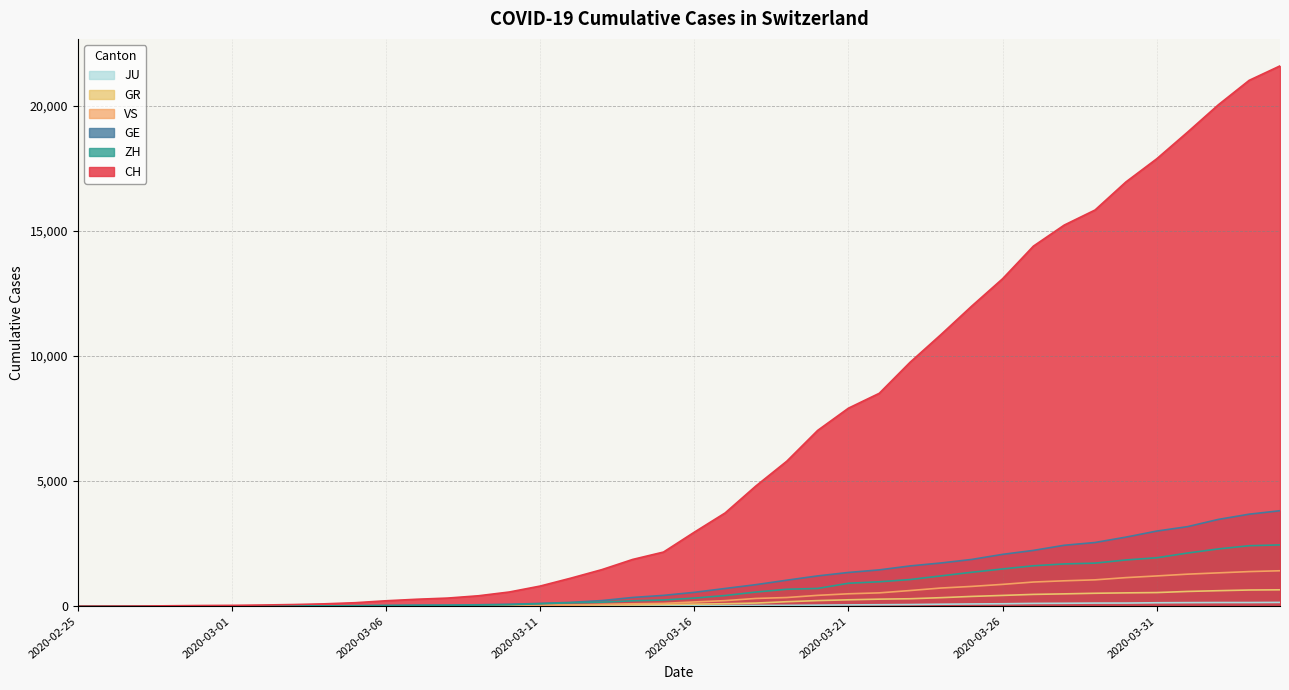

What is the value of the VS point at the 31st from the left?

874